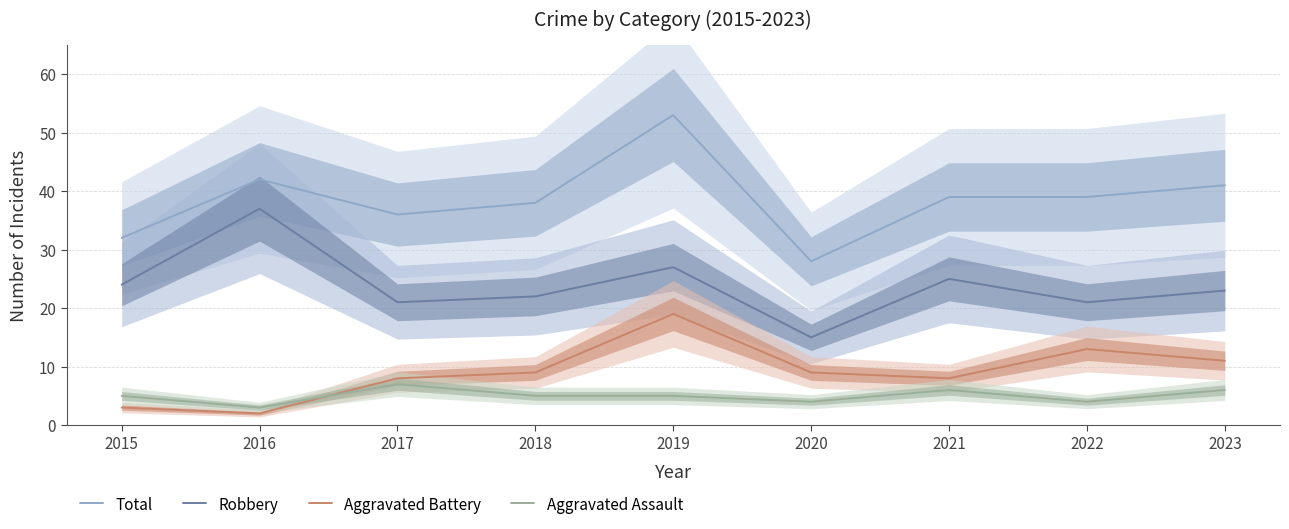

True or false: Robbery and Total intersect in this chart.

False